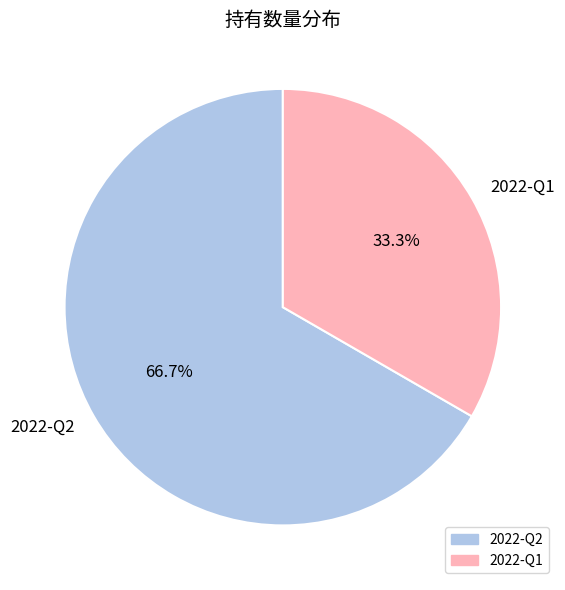

Approximately how many times larger is the value at 2022-Q1 compared to 2022-Q2?

0.5